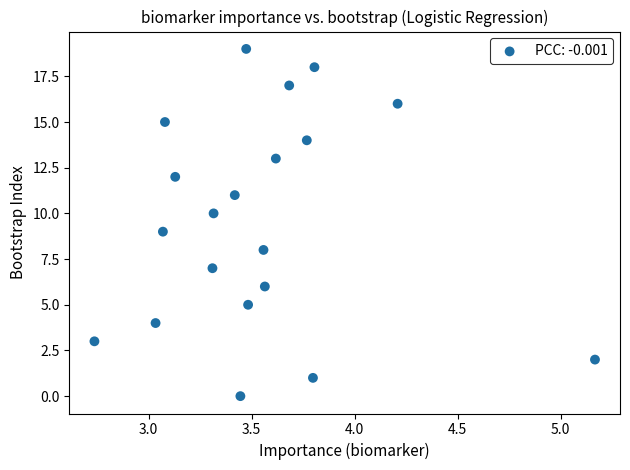

What is the range of Y values (max minus min)?

19